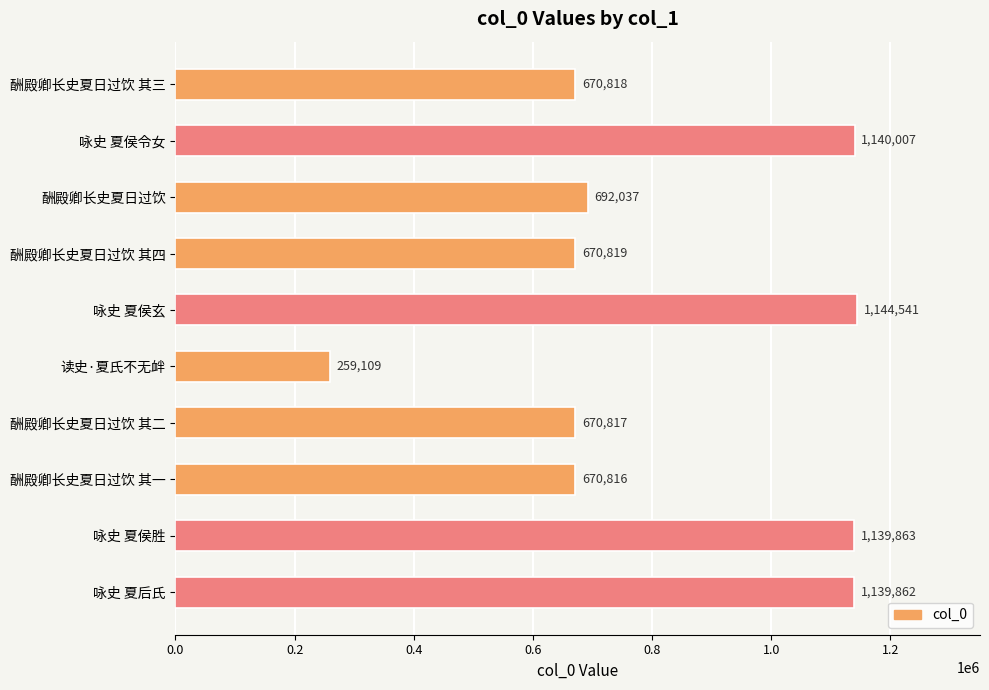

Is it true that the value at 读史·夏氏不无衅 is 259109?

True